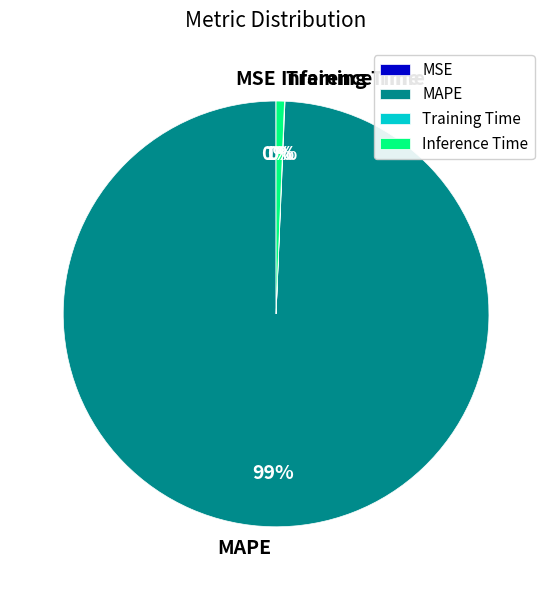

What is the largest slice in the pie chart?

MAPE